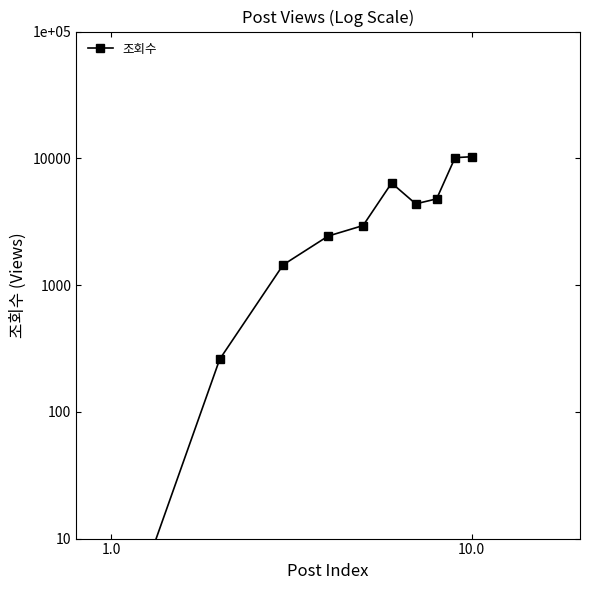

What is the smallest value displayed?

1